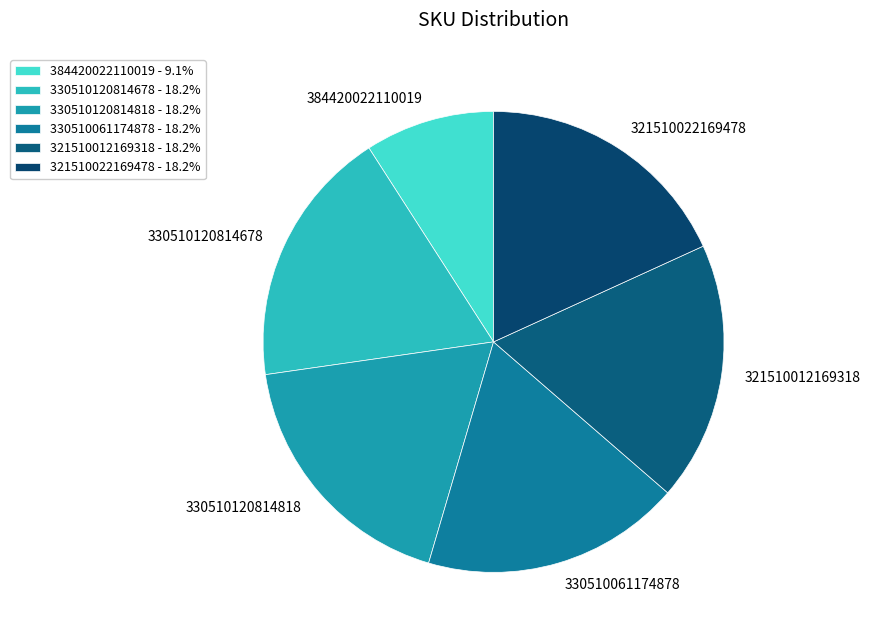

Which slice is the smallest?

384420022110019